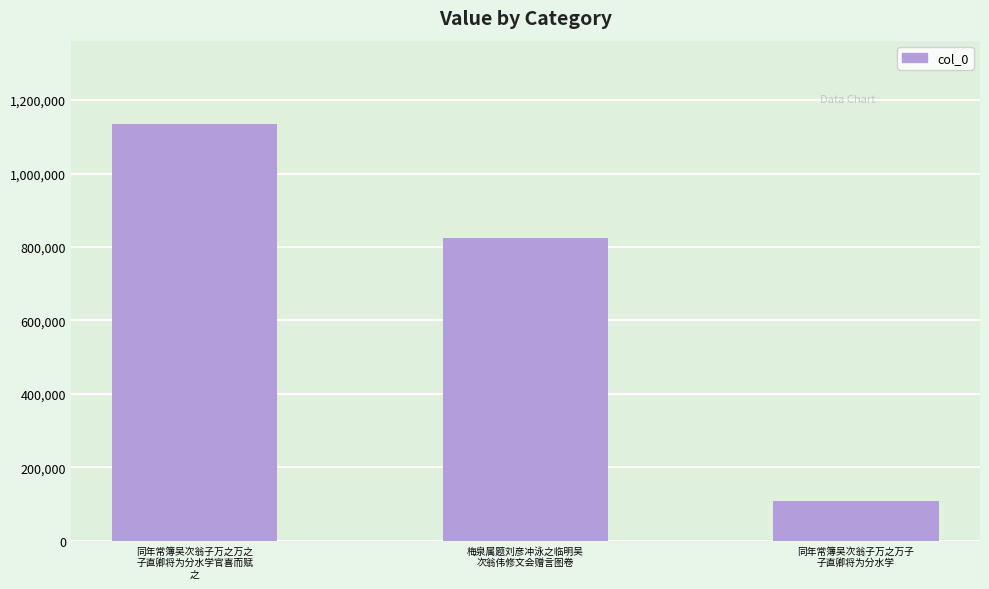

What is the difference between the maximum and minimum values?

1026414